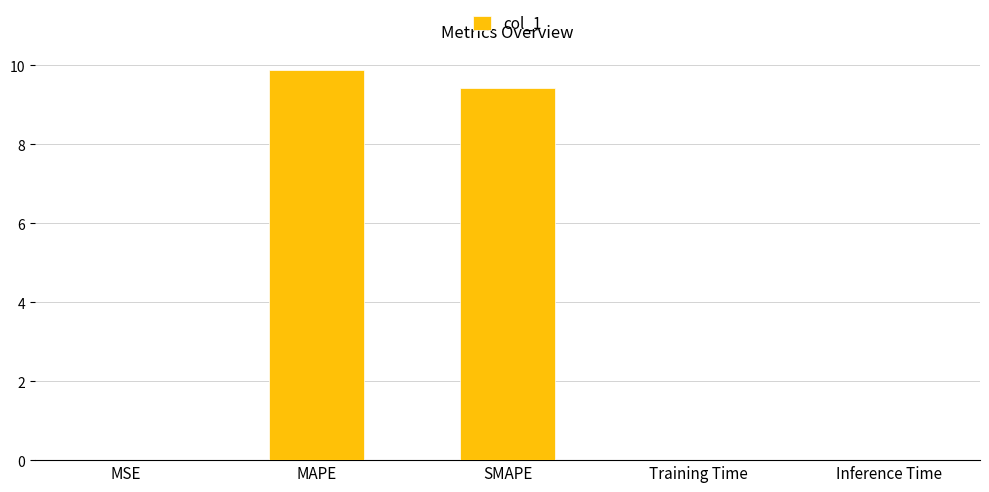

Which has a higher value, MAPE or Training Time?

MAPE